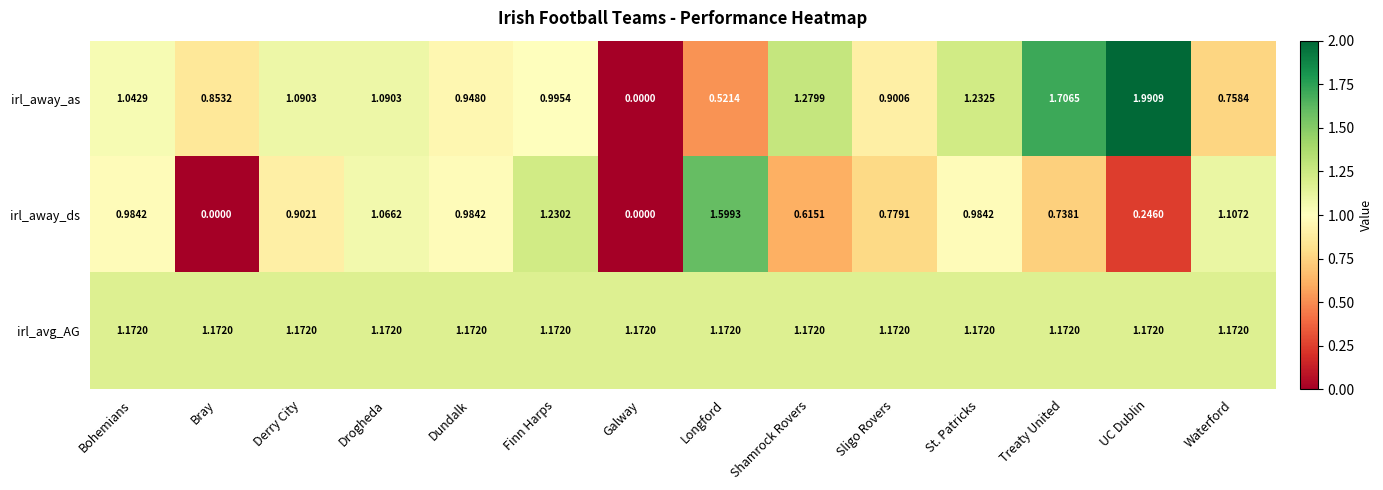

Where is irl_away_as nearest to the value 0?

Galway